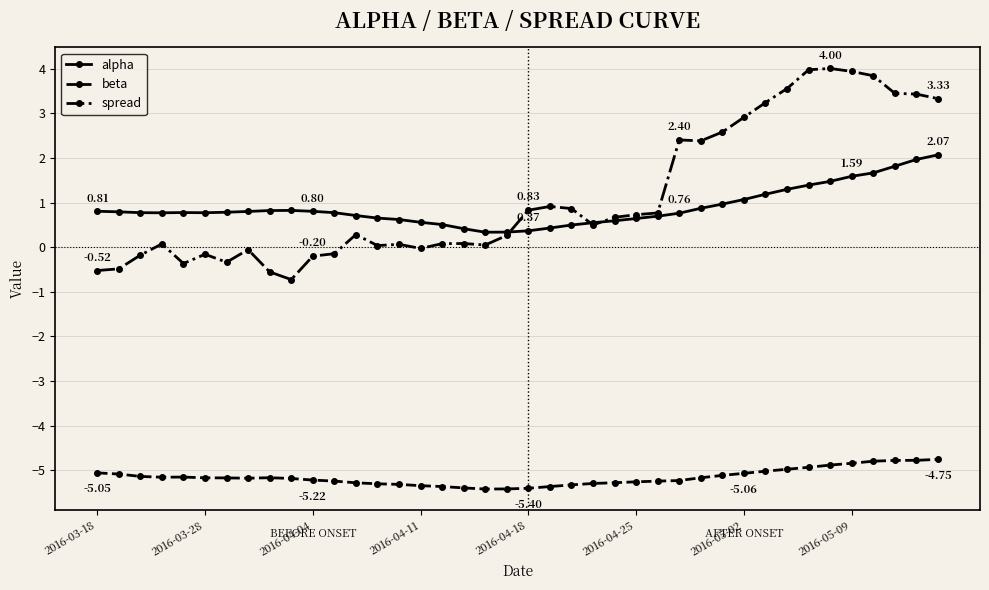

True or false: beta and spread intersect in this chart.

False